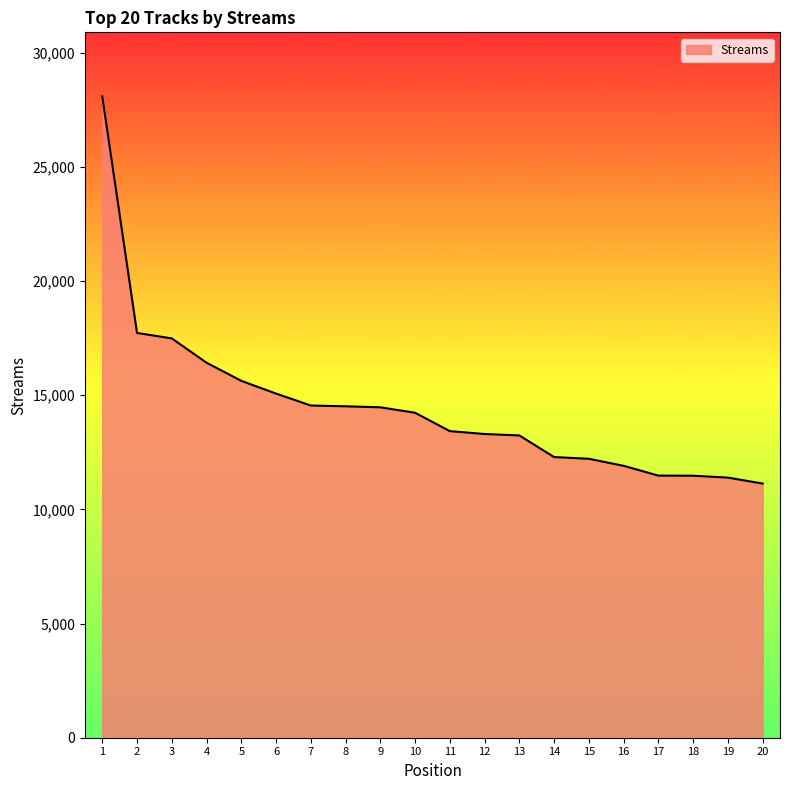

What is the greatest value displayed?

28086